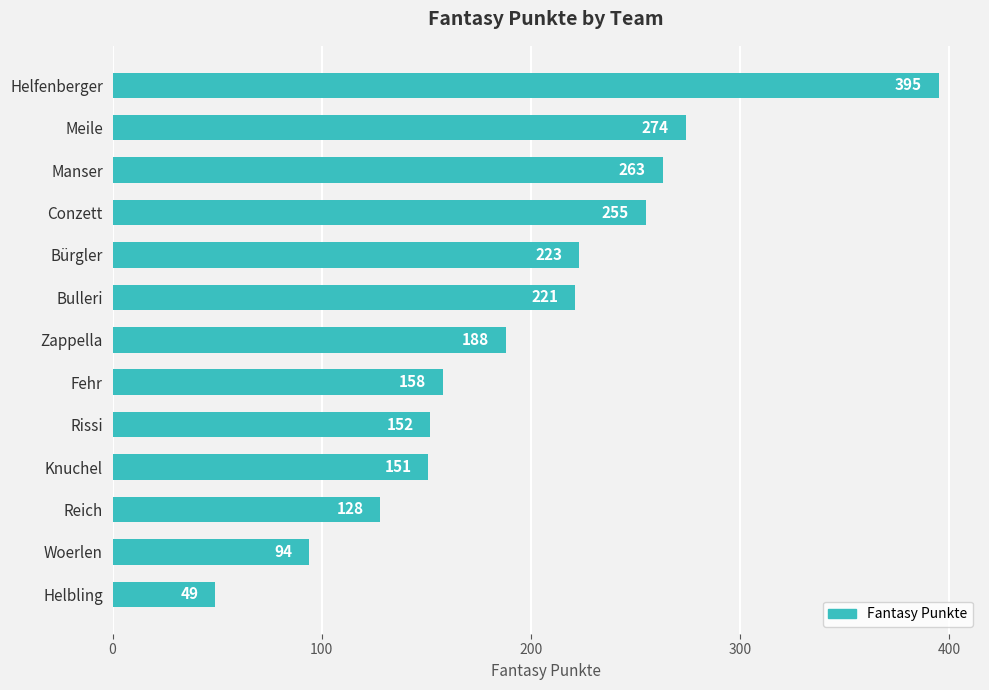

What is the change in value from Fehr to Woerlen?

-64